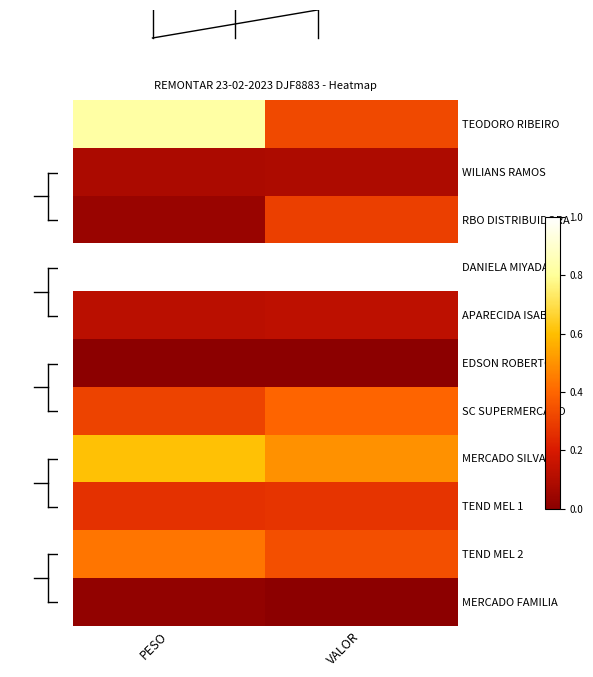

Which series has the largest range (max minus min)?

TEODORO RIBEIRO